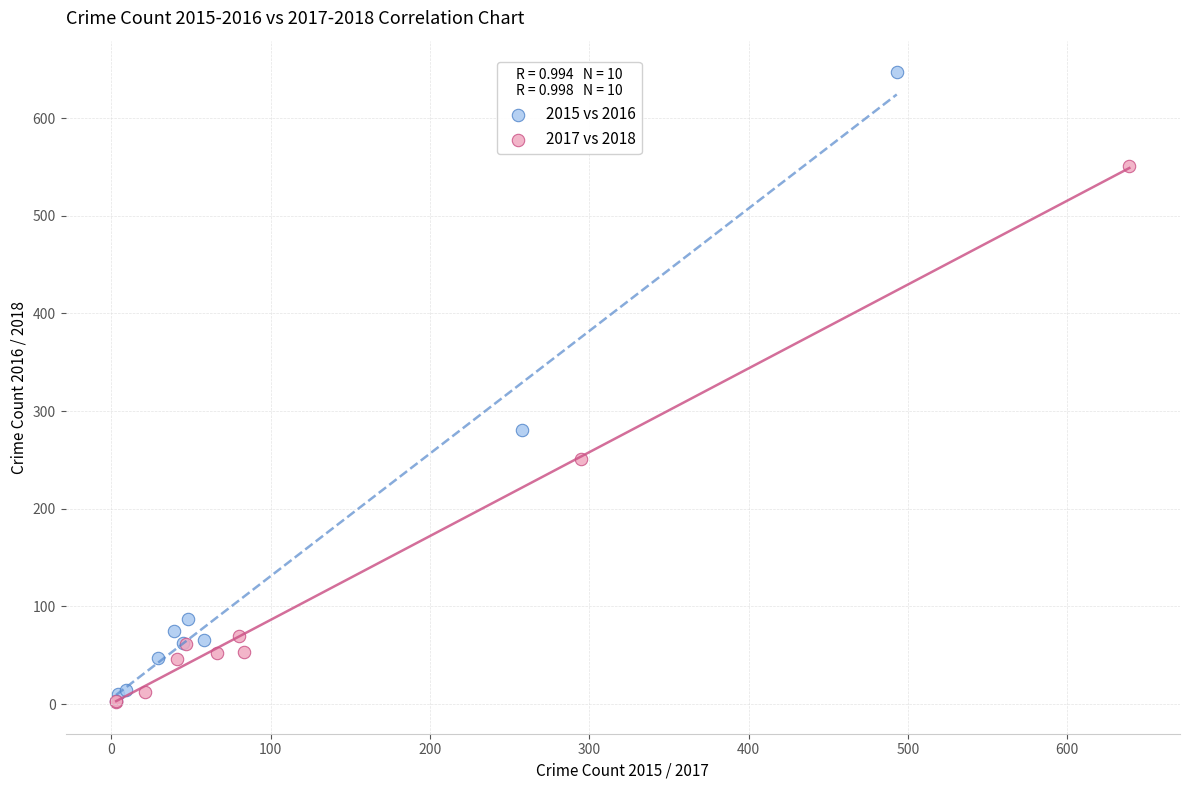

Which series has the widest spread of Y values?

2015 vs 2016